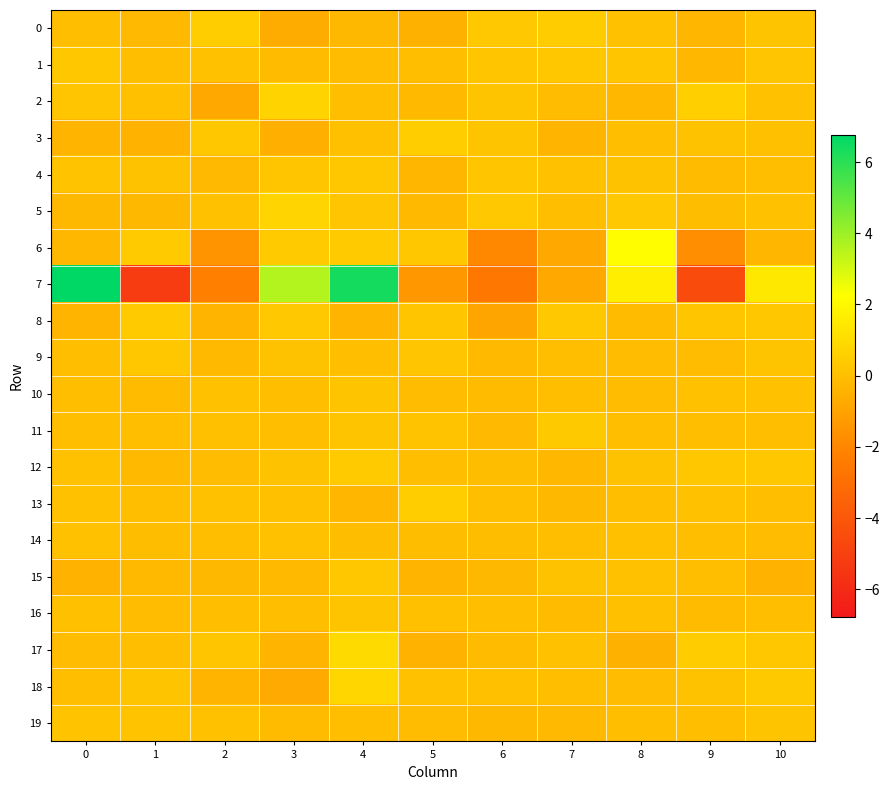

Reading left to right, transcribe all the data shown in this chart.

0: 0=0.0	1=-0.2	2=0.5	3=-0.7	4=-0.3	5=-0.5	6=0.3	7=0.5	8=0.1	9=-0.3	10=0.2
1: 0=0.3	1=-0.0	2=0.1	3=-0.1	4=-0.1	5=-0.0	6=0.3	7=0.3	8=0.2	9=-0.3	10=0.2
2: 0=0.2	1=0.0	2=-0.8	3=0.7	4=0.0	5=-0.2	6=0.2	7=-0.1	8=-0.3	9=0.6	10=0.1
3: 0=-0.4	1=-0.4	2=0.3	3=-0.6	4=0.0	5=0.5	6=0.2	7=-0.3	8=0.0	9=0.1	10=0.0
4: 0=0.1	1=0.1	2=-0.2	3=0.2	4=0.3	5=-0.3	6=0.2	7=0.1	8=0.1	9=-0.1	10=-0.0
5: 0=-0.2	1=-0.2	2=0.1	3=0.8	4=0.2	5=-0.2	6=0.3	7=-0.0	8=0.3	9=-0.1	10=0.1
6: 0=-0.3	1=0.4	2=-1.6	3=0.4	4=0.4	5=0.3	6=-1.9	7=-0.8	8=2.2	9=-1.7	10=-0.3
7: 0=6.8	1=-5.2	2=-2.2	3=3.6	4=6.4	5=-1.4	6=-2.6	7=-0.8	8=1.7	9=-4.5	10=1.5
8: 0=-0.3	1=0.4	2=-0.3	3=0.3	4=-0.4	5=0.2	6=-0.9	7=0.3	8=-0.1	9=0.3	10=0.3
9: 0=-0.0	1=0.3	2=-0.2	3=0.1	4=-0.0	5=0.2	6=-0.2	7=-0.0	8=-0.1	9=-0.1	10=0.2
10: 0=0.0	1=-0.1	2=0.1	3=-0.0	4=0.2	5=-0.1	6=-0.1	7=-0.0	8=-0.1	9=0.1	10=0.1
11: 0=-0.0	1=-0.0	2=0.0	3=-0.0	4=0.2	5=0.1	6=-0.2	7=0.4	8=-0.0	9=-0.0	10=0.0
12: 0=0.1	1=-0.2	2=-0.1	3=0.1	4=0.4	5=0.0	6=-0.1	7=-0.3	8=0.1	9=0.3	10=0.3
13: 0=0.1	1=-0.0	2=0.1	3=0.0	4=-0.3	5=0.5	6=-0.0	7=-0.2	8=-0.0	9=0.1	10=-0.0
14: 0=0.1	1=-0.1	2=0.0	3=0.1	4=-0.1	5=-0.1	6=-0.1	7=-0.0	8=0.0	9=0.0	10=-0.1
15: 0=-0.4	1=-0.2	2=-0.2	3=-0.2	4=0.3	5=-0.4	6=-0.2	7=0.1	8=0.1	9=-0.0	10=-0.5
16: 0=0.1	1=-0.1	2=-0.0	3=-0.0	4=0.2	5=0.0	6=-0.0	7=-0.1	8=0.0	9=-0.1	10=-0.1
17: 0=-0.1	1=-0.0	2=0.2	3=-0.4	4=1.0	5=-0.5	6=-0.1	7=0.1	8=-0.5	9=0.5	10=0.3
18: 0=-0.0	1=0.2	2=-0.3	3=-0.7	4=0.8	5=0.1	6=0.0	7=-0.0	8=-0.1	9=0.1	10=0.4
19: 0=0.1	1=0.1	2=0.1	3=-0.1	4=-0.0	5=-0.1	6=-0.2	7=-0.2	8=-0.0	9=0.0	10=0.2